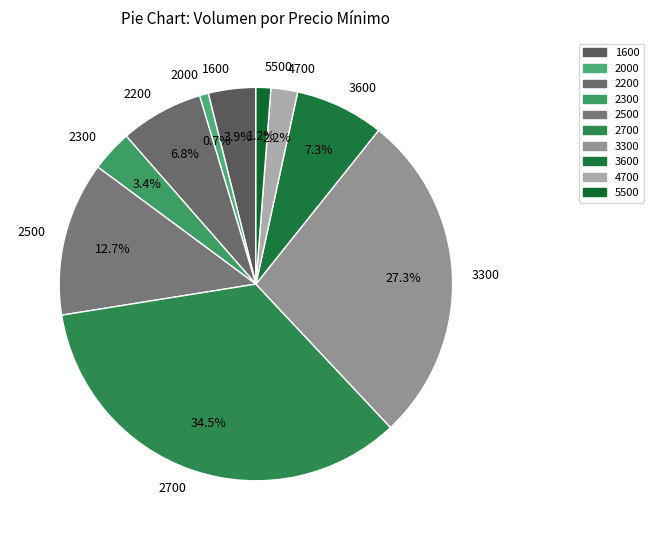

Is it true that 2300 is 9% of the pie?

False